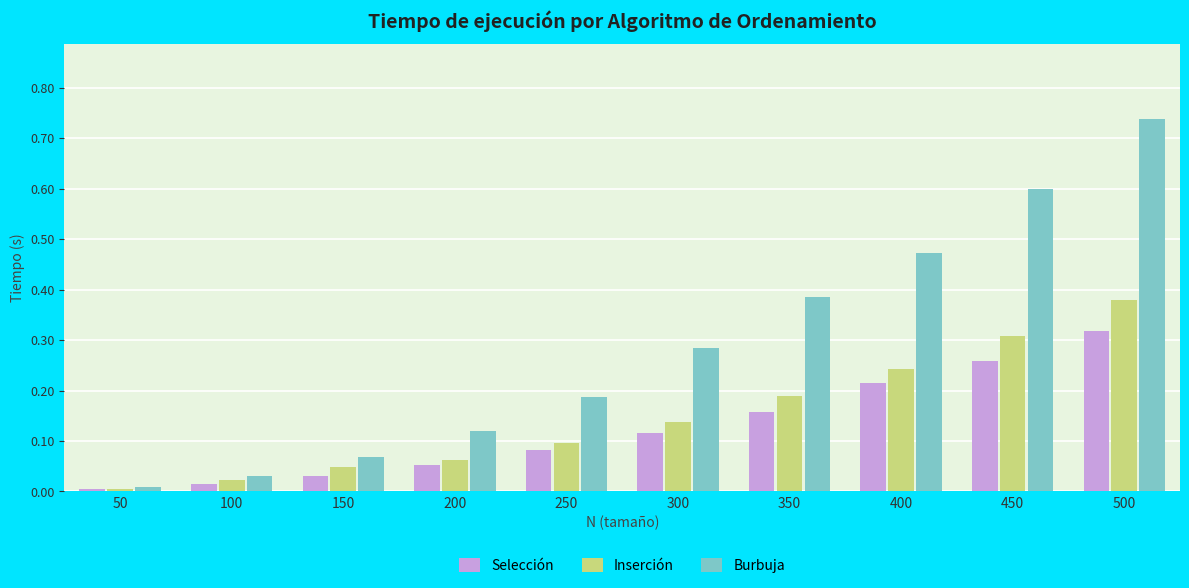

Is the value of Burbuja at 500 greater than the value of Selección at 450?

Yes